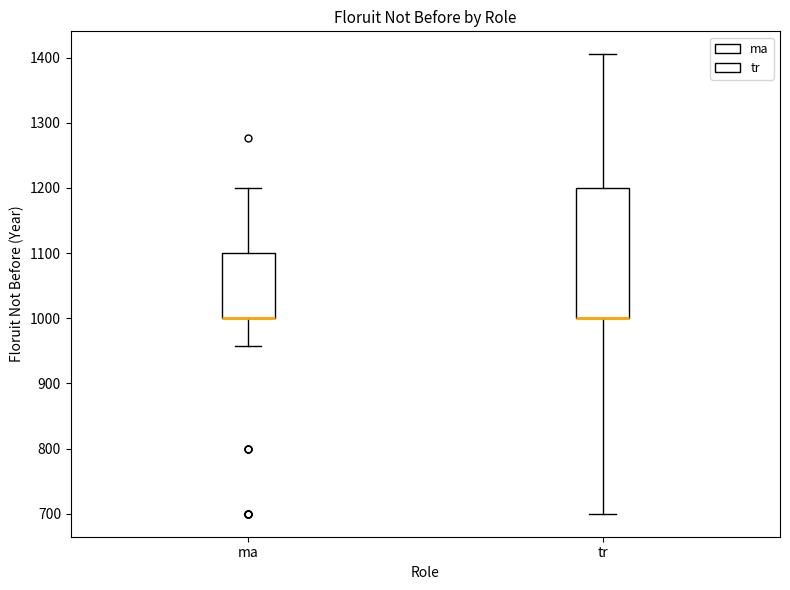

Reading left to right, read every box against the y-axis: the position of its median line, the range the box covers, and the ends of its whiskers. The values are not printed on the chart, so give them approximately, as read against the axis.

ma: median 1000 (drawn on the box's lower edge), box 1000 to 1100, whiskers 960 to 1200
tr: median 1000 (drawn on the box's lower edge), box 1000 to 1200, whiskers 700 to 1410